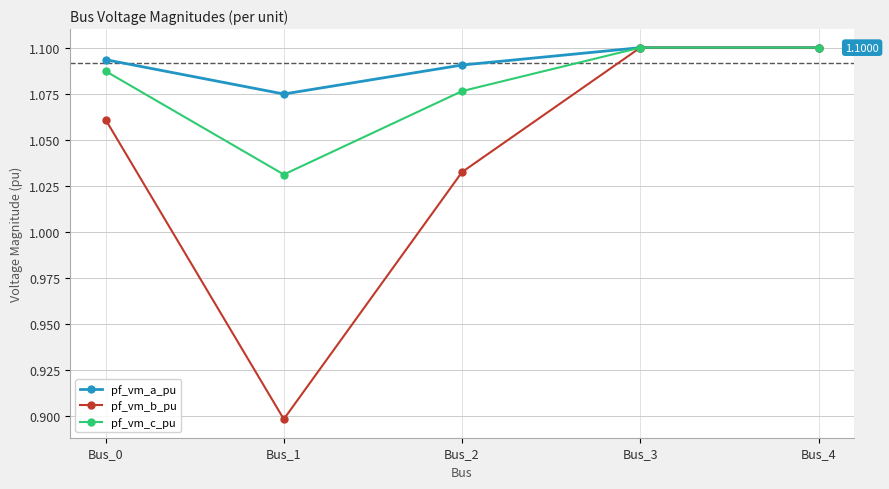

Which series has the largest range (max minus min)?

pf_vm_b_pu